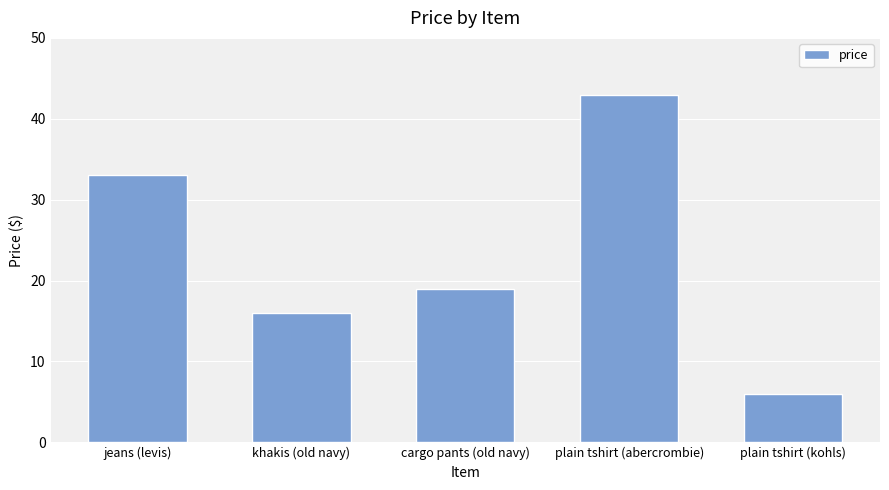

What is the smallest value displayed?

6